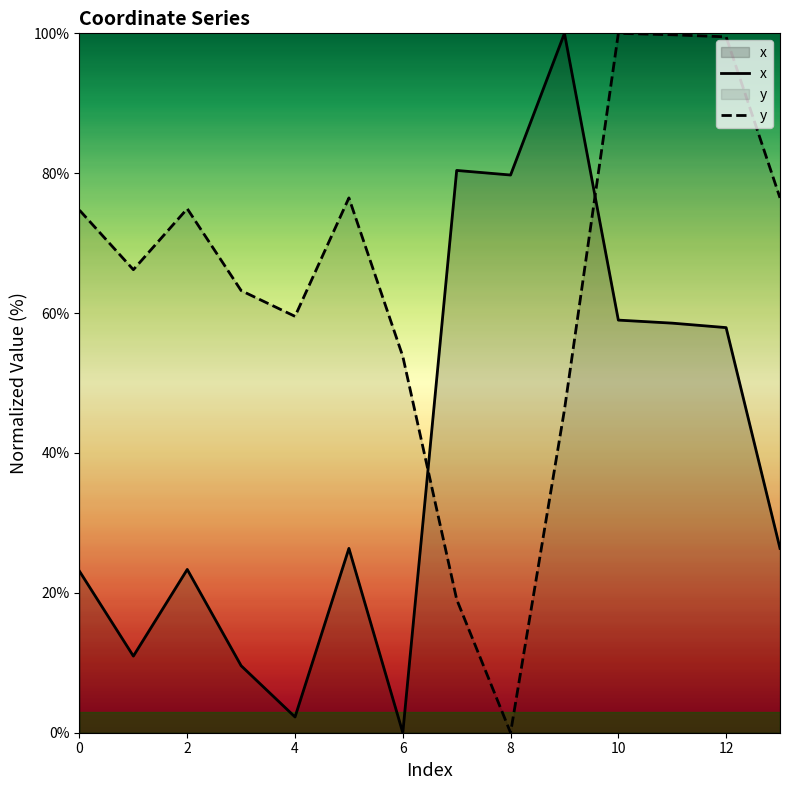

Is the value of y at 10 greater than the value of x at 12?

Yes